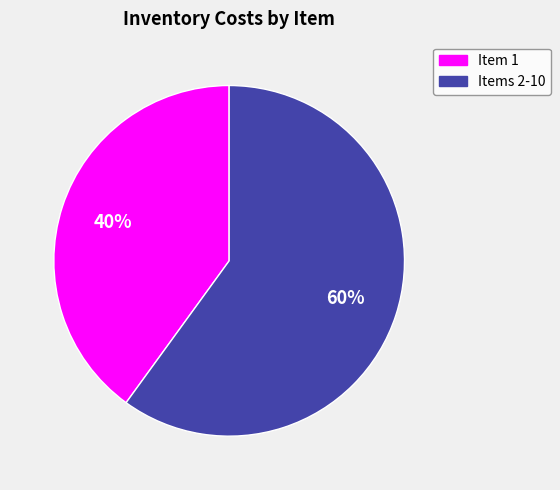

To the nearest percent, what is the difference between the largest and smallest slice percentages?

20%